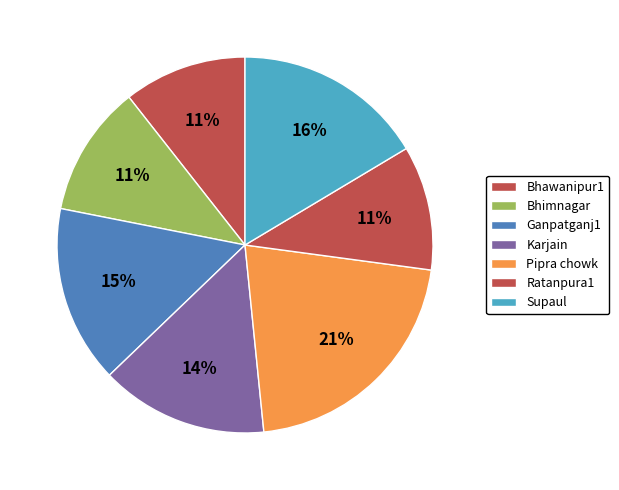

Is there any slice that represents more than half of the pie?

No